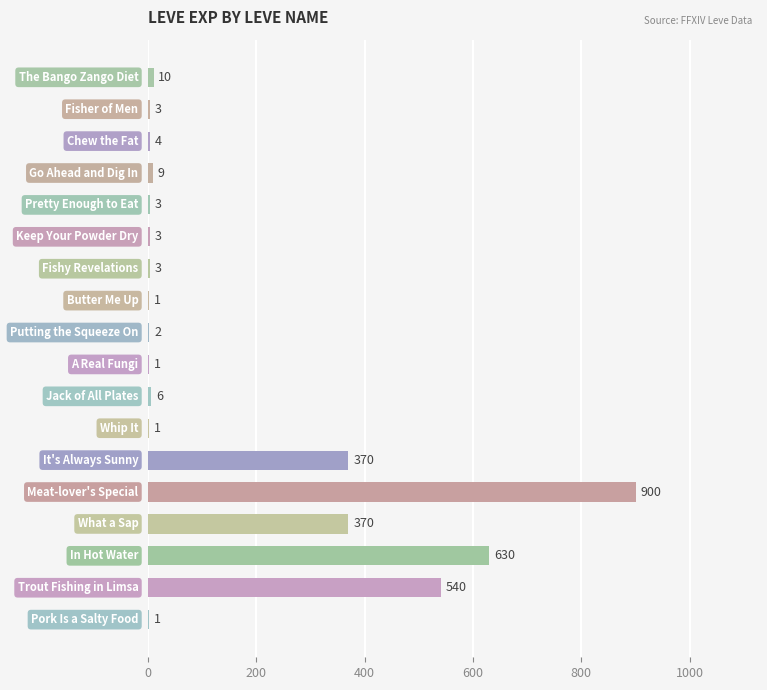

How many data points does each series have?

18